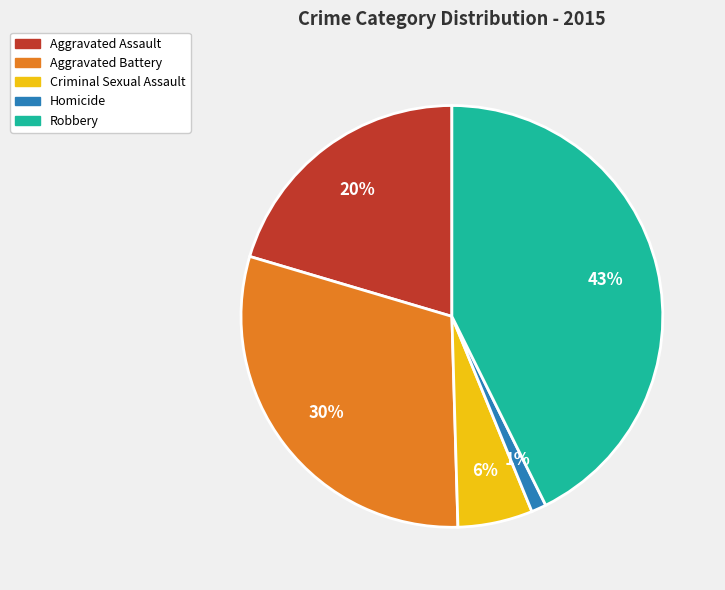

To the nearest percent, what is the difference between the Aggravated Battery and Robbery slice percentages?

13%